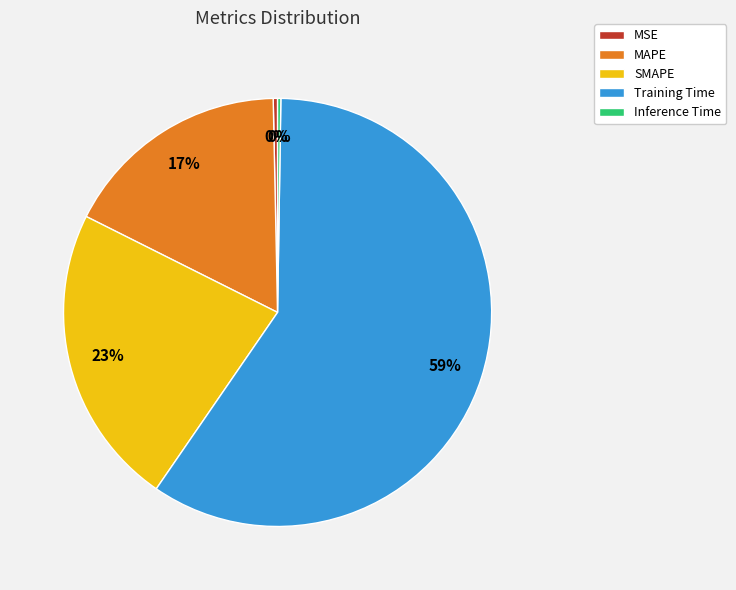

Is it true that SMAPE is 34% of the pie?

False